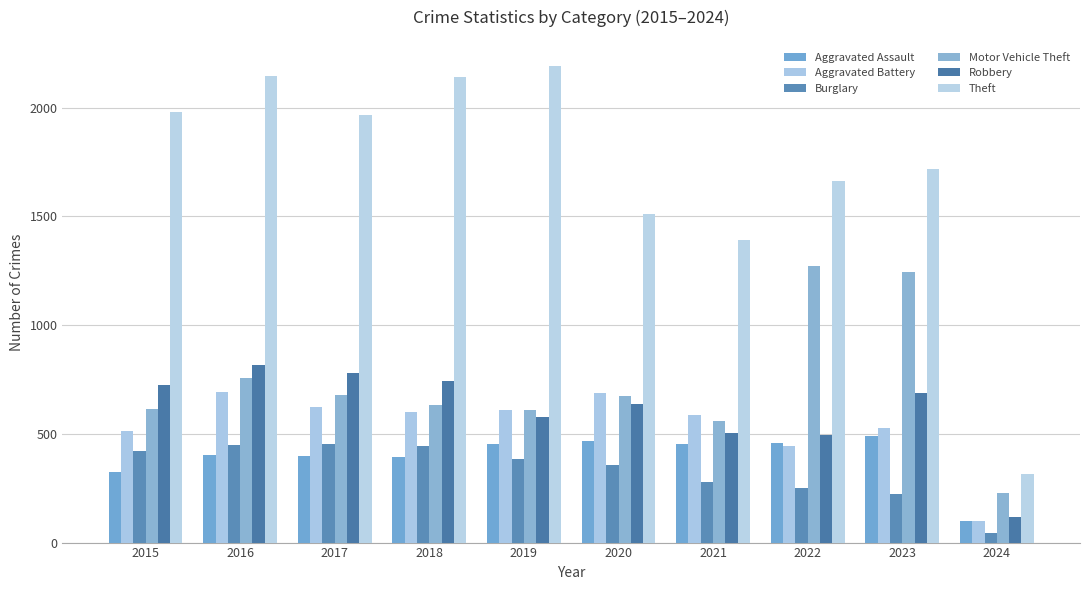

Rank the series at 2018 from lowest to highest value.

Aggravated Assault, Burglary, Aggravated Battery, Motor Vehicle Theft, Robbery, Theft